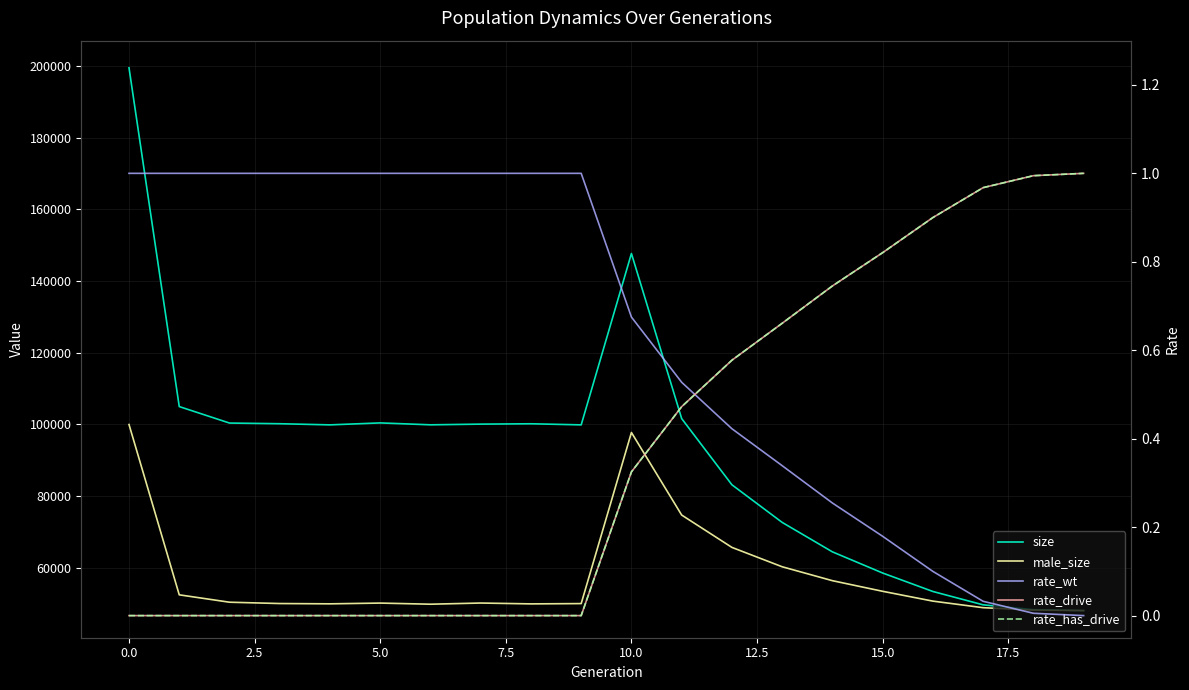

Reading left to right, what are all the values shown in this chart?

size: 199540.0	104959.0	100358.0	100169.0	99849.0	100398.0	99863.0	100058.0	100156.0	99850.0	147691.0	101599.0	83120.0	72620.0	64397.0	58489.0	53331.0	49604.0	48255.0	48000.0
male_size: 99944.0	52400.0	50338.0	49968.0	49885.0	50094.0	49780.0	50108.0	49870.0	49954.0	97719.0	74671.0	65639.0	60235.0	56348.0	53385.0	50643.0	48809.0	48128.0	48000.0
rate_wt: 1.0	1.0	1.0	1.0	1.0	1.0	1.0	1.0	1.0	1.0	0.7	0.5	0.4	0.3	0.3	0.2	0.1	0.0	0.0	0.0
rate_drive: 0.0	0.0	0.0	0.0	0.0	0.0	0.0	0.0	0.0	0.0	0.3	0.5	0.6	0.7	0.7	0.8	0.9	1.0	1.0	1.0
rate_has_drive: 0.0	0.0	0.0	0.0	0.0	0.0	0.0	0.0	0.0	0.0	0.3	0.5	0.6	0.7	0.7	0.8	0.9	1.0	1.0	1.0